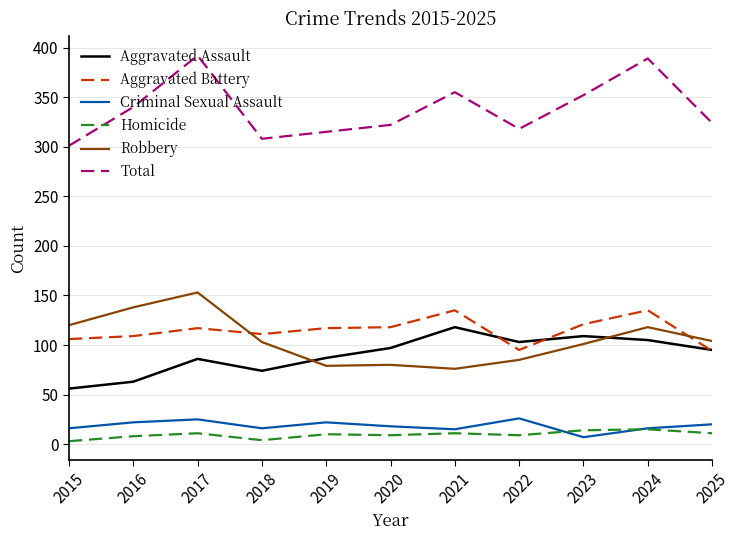

Between 2017 and 2021, which series saw the biggest shift?

Robbery